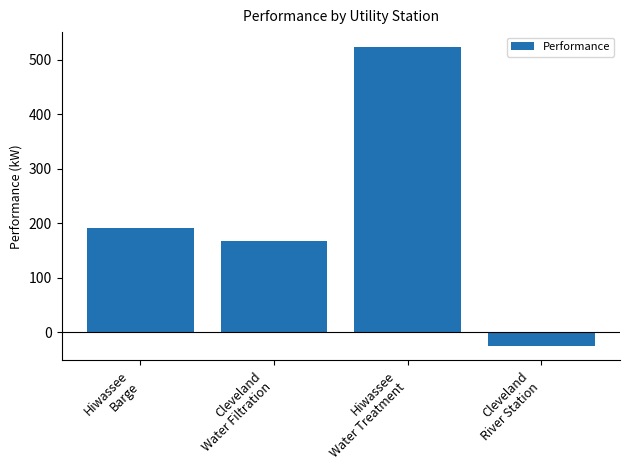

Between Hiwassee
Water Treatment and Cleveland
River Station, which is larger?

Hiwassee
Water Treatment